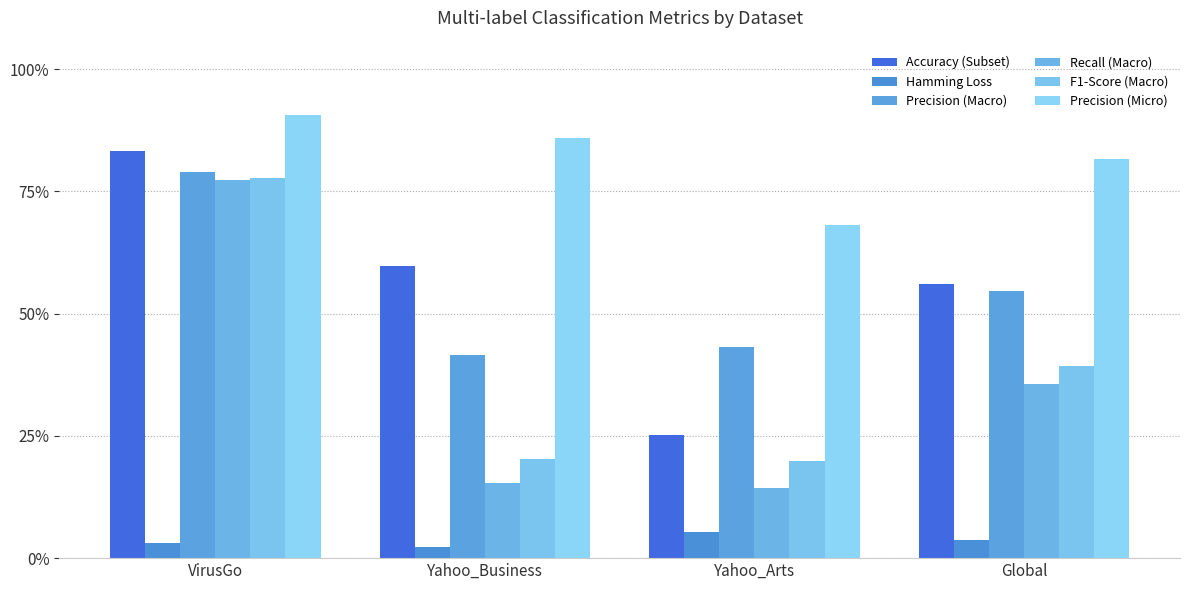

What is the total value across all series at Yahoo_Arts?

1.8